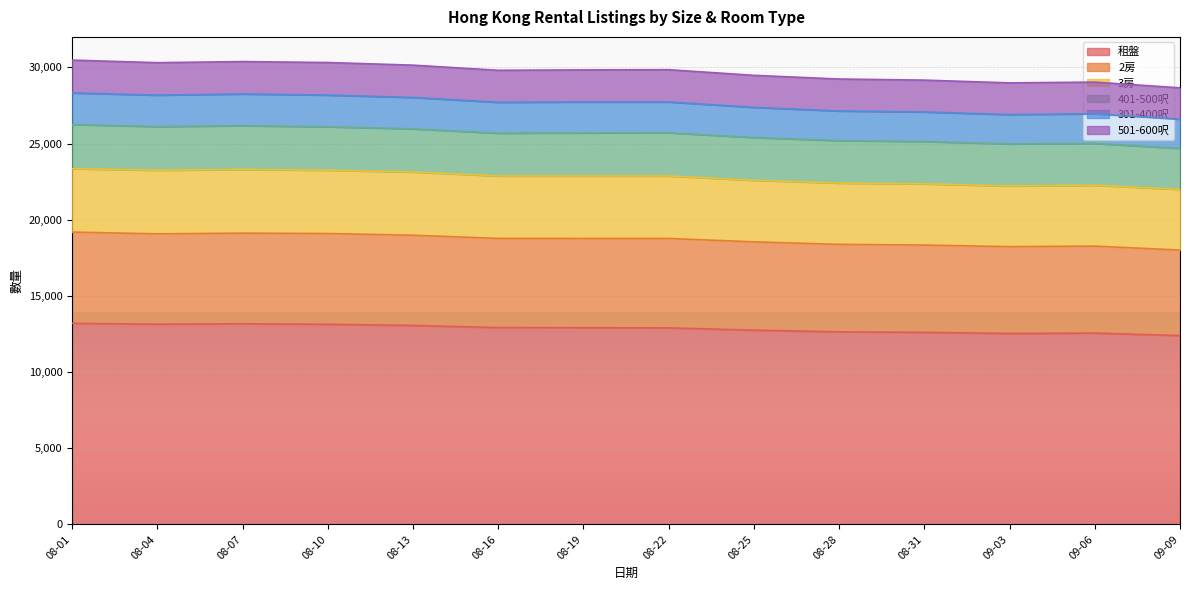

What is the sum of the 租盤 values at 08-22 and 08-28?

25544